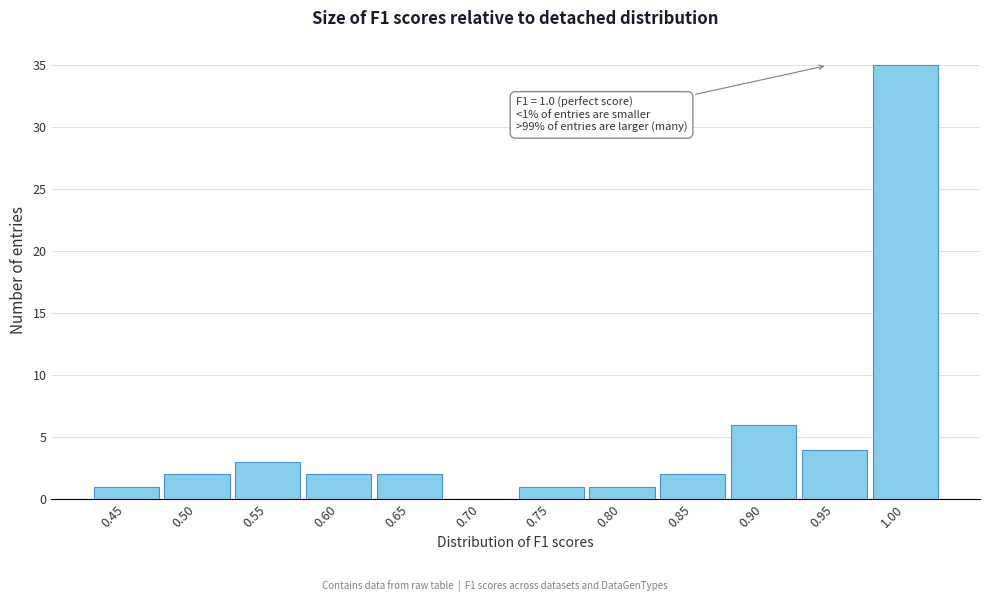

Reading left to right, what are all the values shown in this chart?

0.45=1	0.50=2	0.55=3	0.60=2	0.65=2	0.70=0	0.75=1	0.80=1	0.85=2	0.90=6	0.95=4	1.00=35